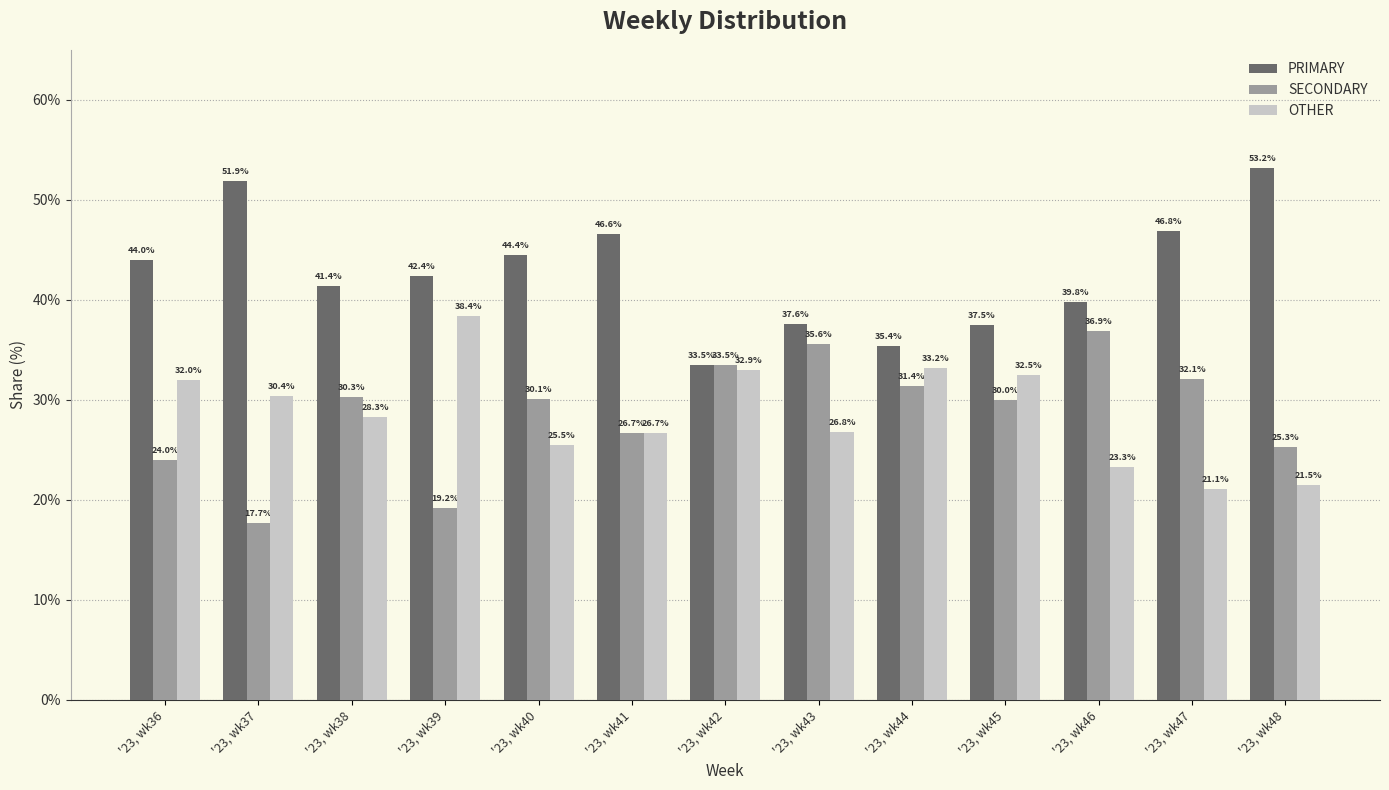

The OTHER series shows 26.8 at '23, wk43. True or false?

True